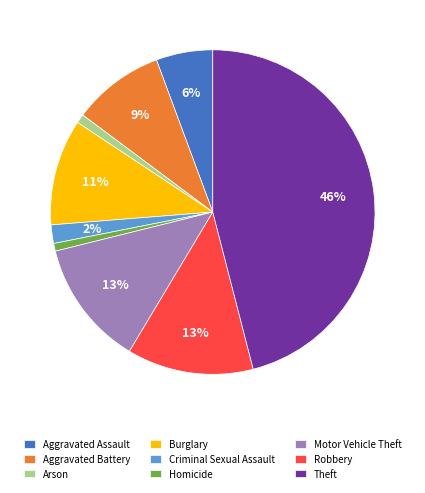

Count the number of slices in the pie.

9